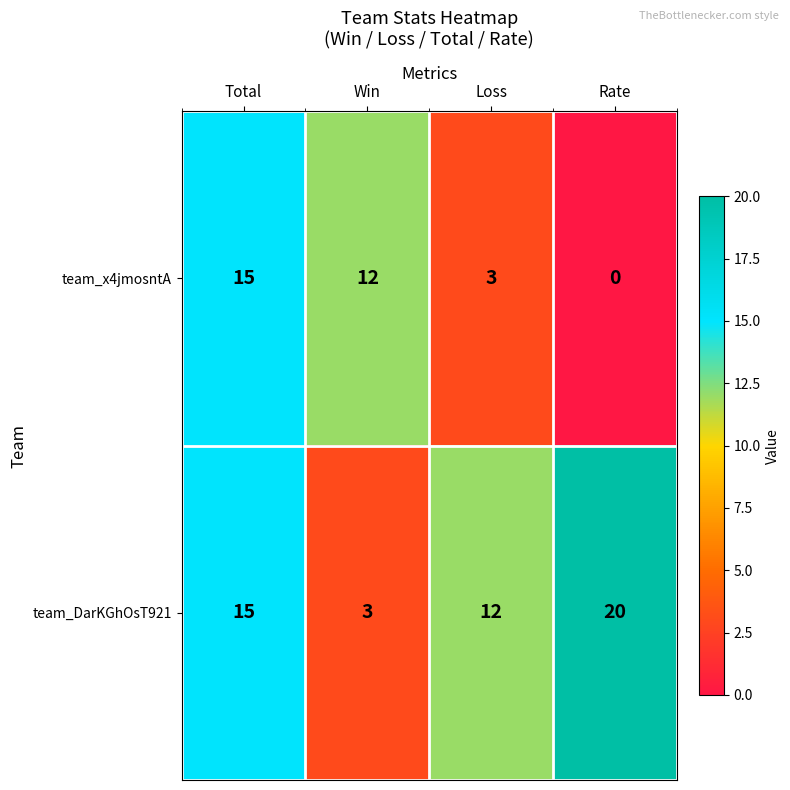

Between Loss and Rate, which series saw the biggest shift?

team_DarKGhOsT921